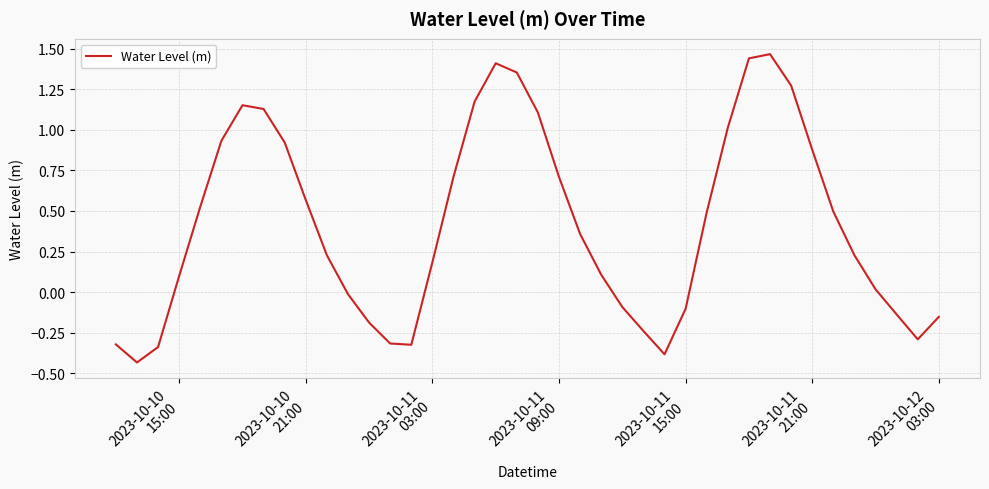

Is this an area chart (filled region under the line)?

No